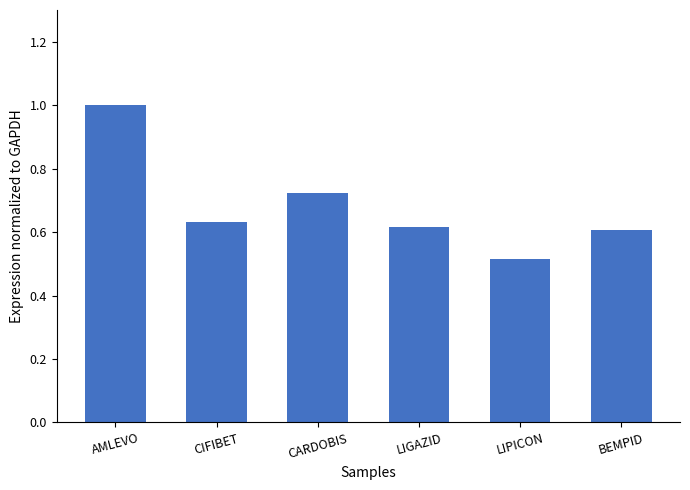

Is it true that the value at CIFIBET is 0.6?

True